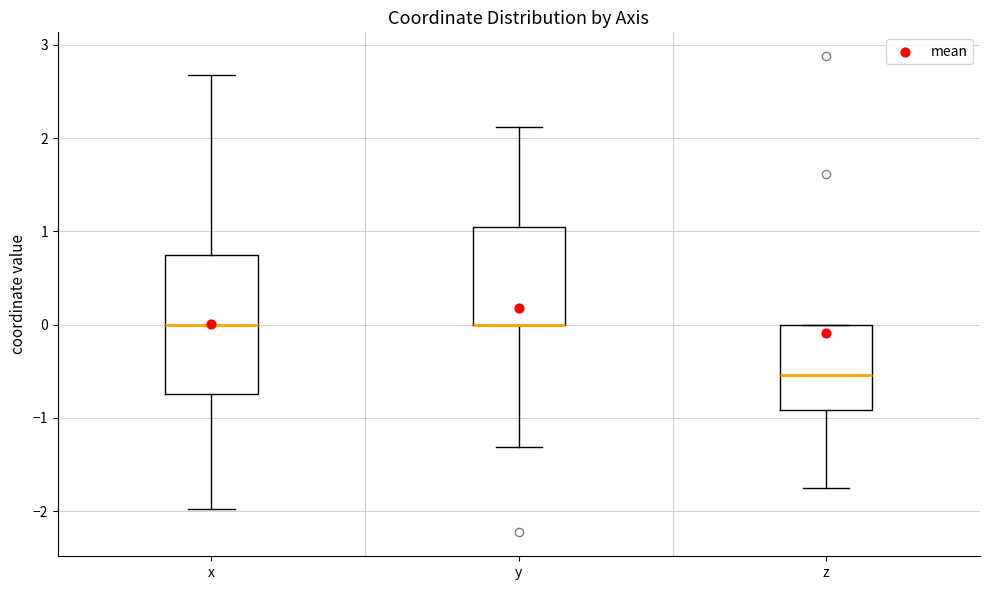

Reading left to right, read every box against the y-axis: the position of its median line, the range the box covers, and the ends of its whiskers. The values are not printed on the chart, so give them approximately, as read against the axis.

x: median 0.0, box -0.7 to 0.7, whiskers -2.0 to 2.7
y: median 0.0 (drawn on the box's lower edge), box 0.0 to 1.0, whiskers -1.3 to 2.1
z: median -0.5, box -0.9 to 0.0, whiskers -1.8 to 0.0